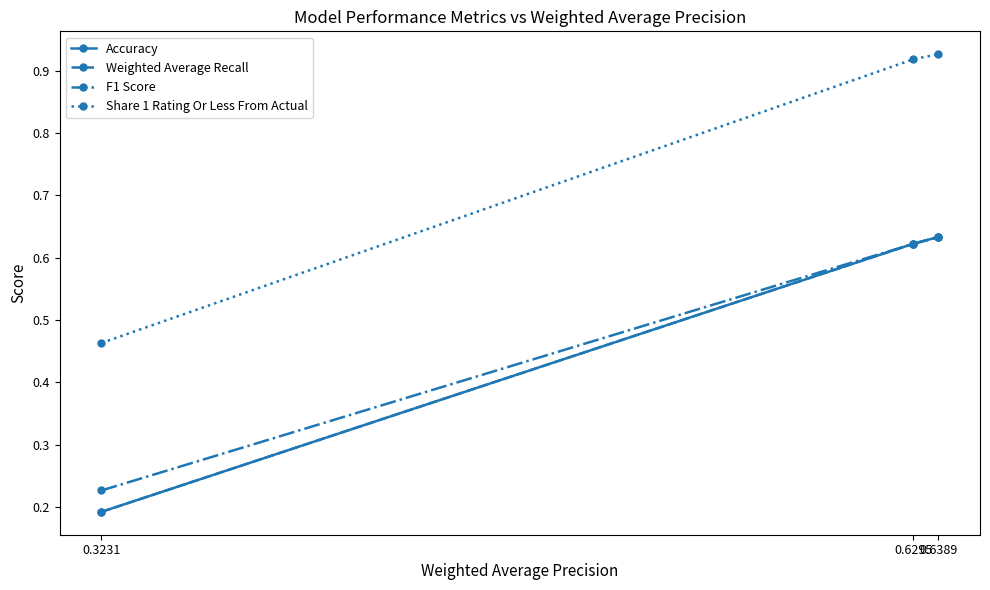

Is this an area chart (filled region under the line)?

No